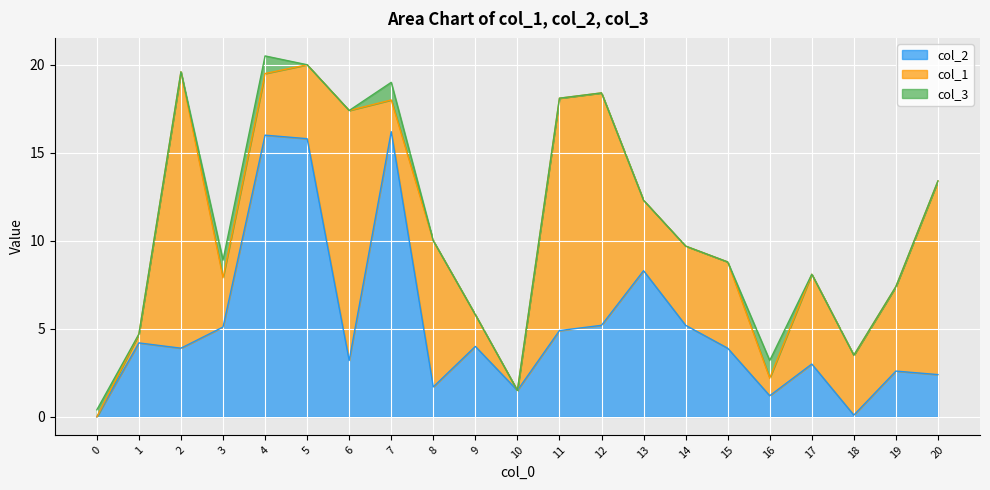

What is the difference between the maximum and minimum values in the col_2 series?

16.2